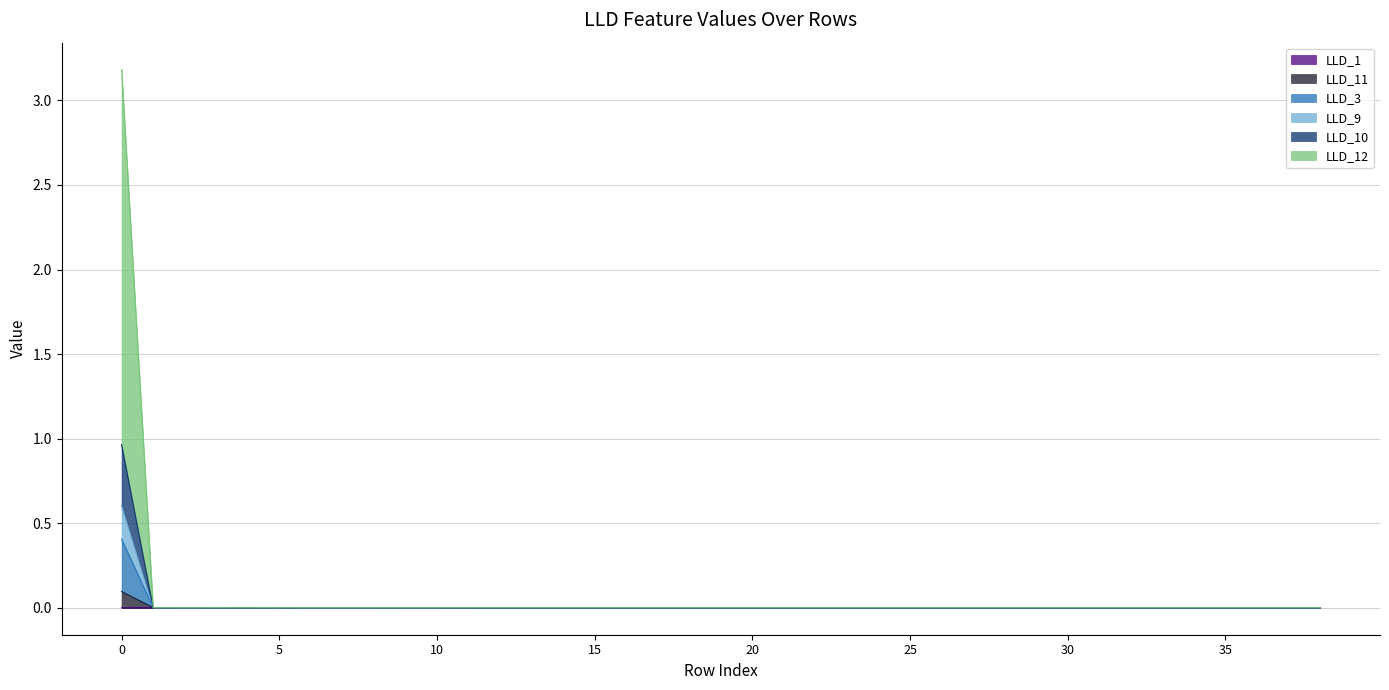

In LLD_9, how many points are lower than both neighbors (excluding endpoints)?

3